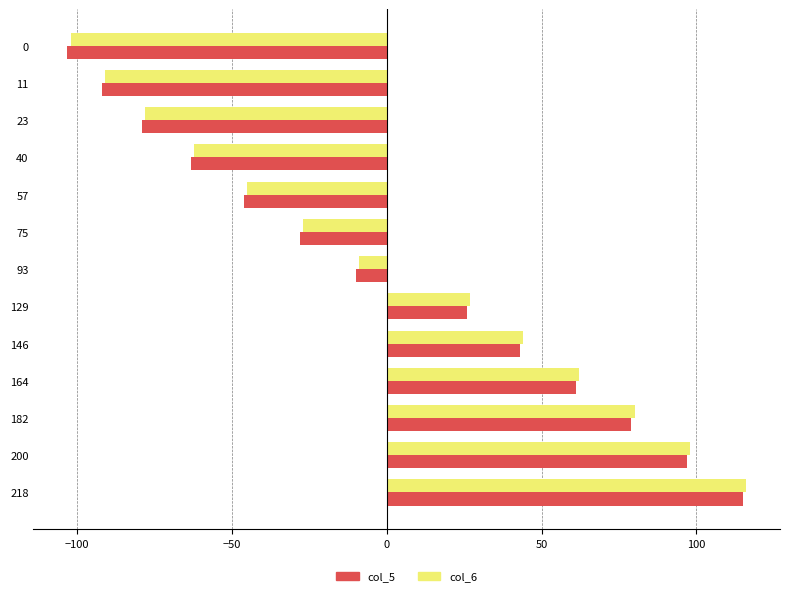

What is the total value across all series at 40?

-125